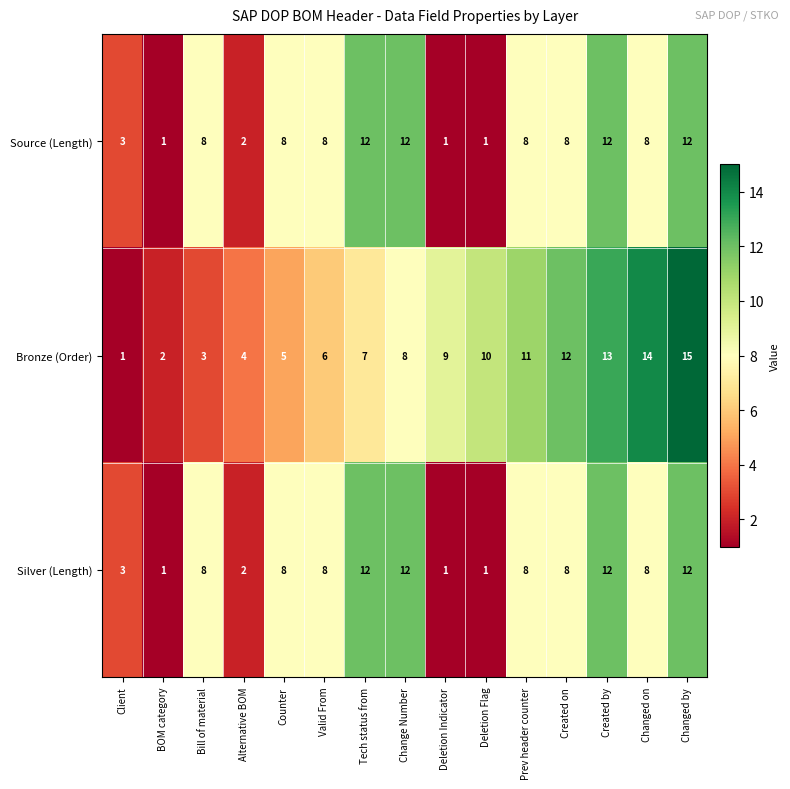

Which series has the largest total across all categories?

Bronze (Order)